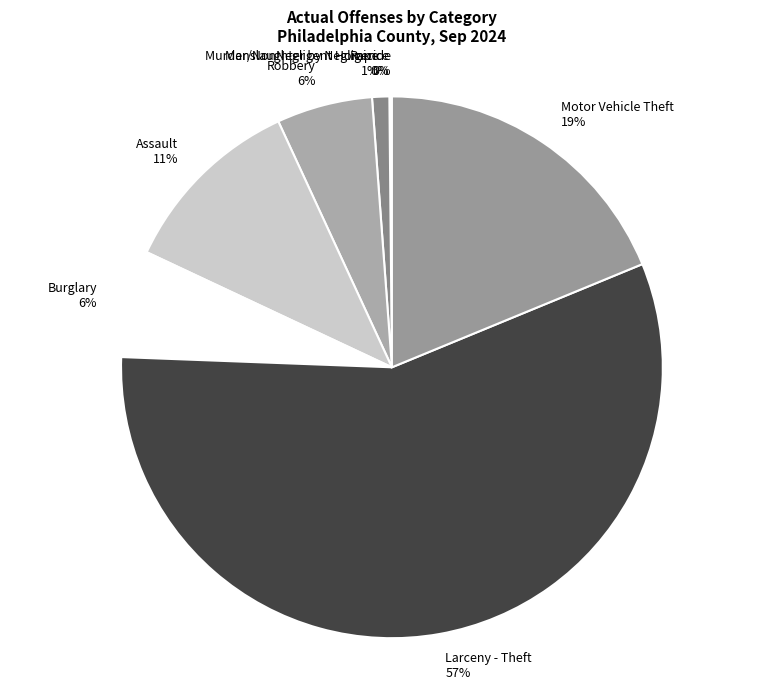

Is there any slice that represents more than half of the pie?

Yes